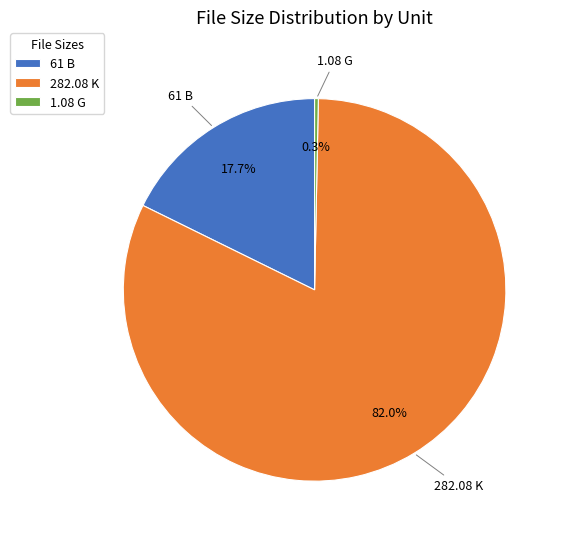

To the nearest percent, what percentage of the pie is 282.08 K?

82%